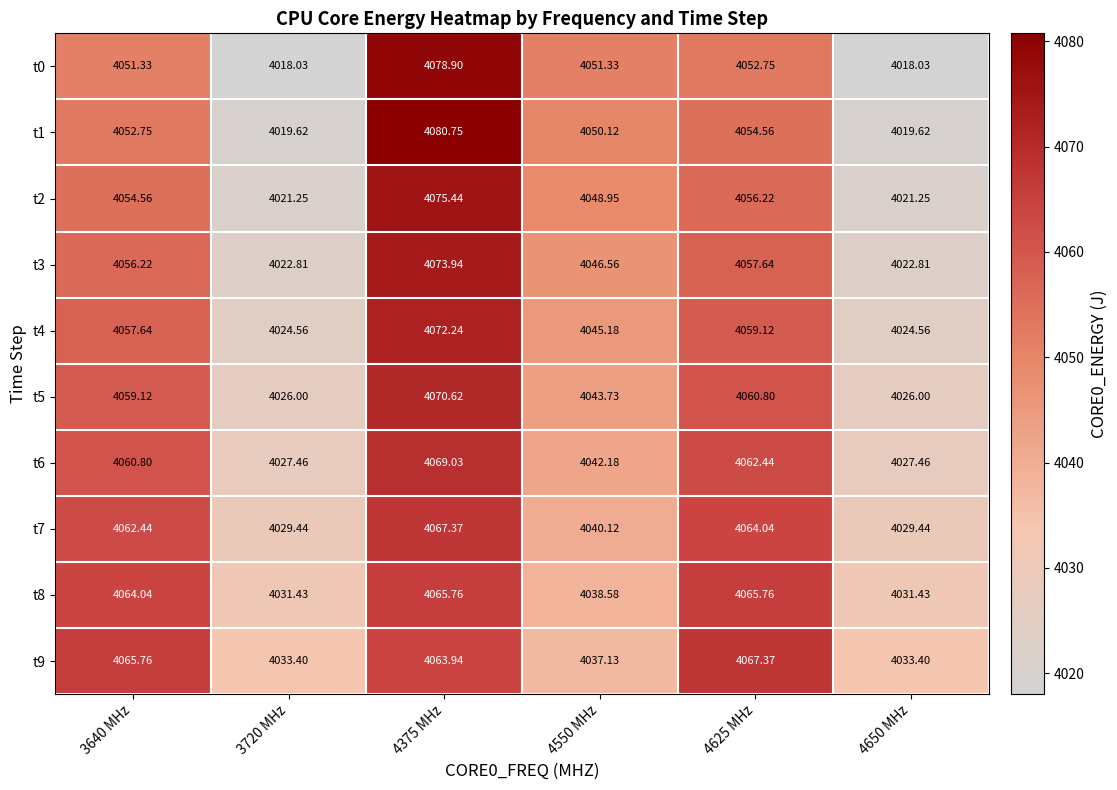

Which series has the largest total across all categories?

t9